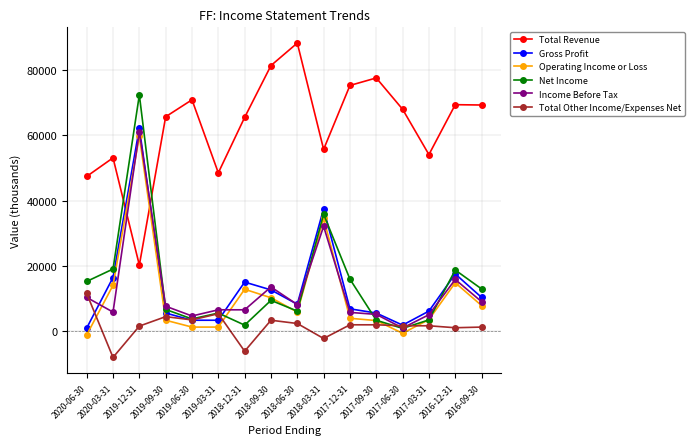

The value of Operating Income or Loss at 2020-03-31 is 4658. True or false?

False